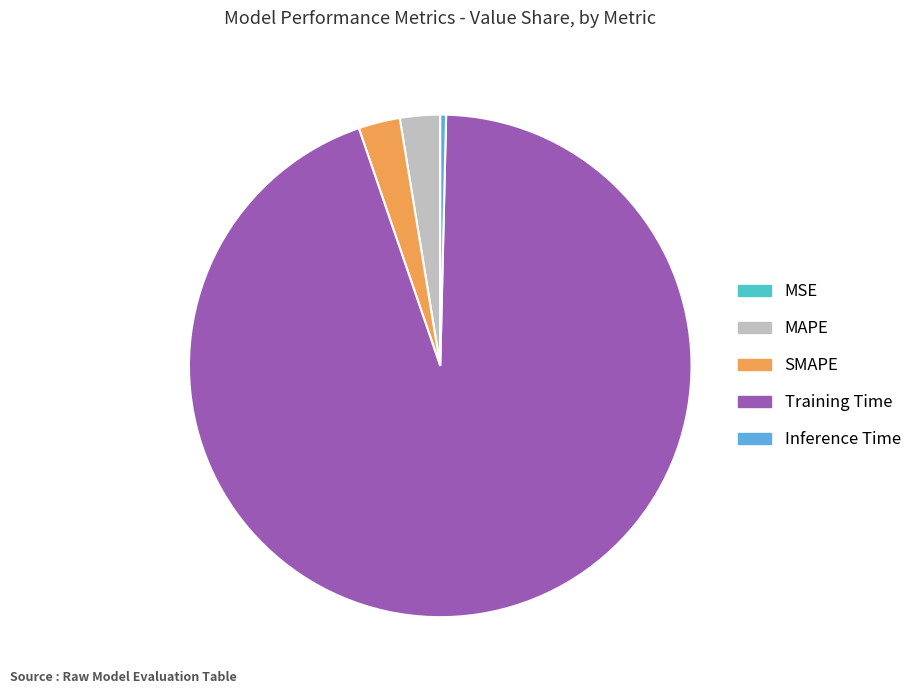

Does Inference Time account for over 50% of the chart?

No